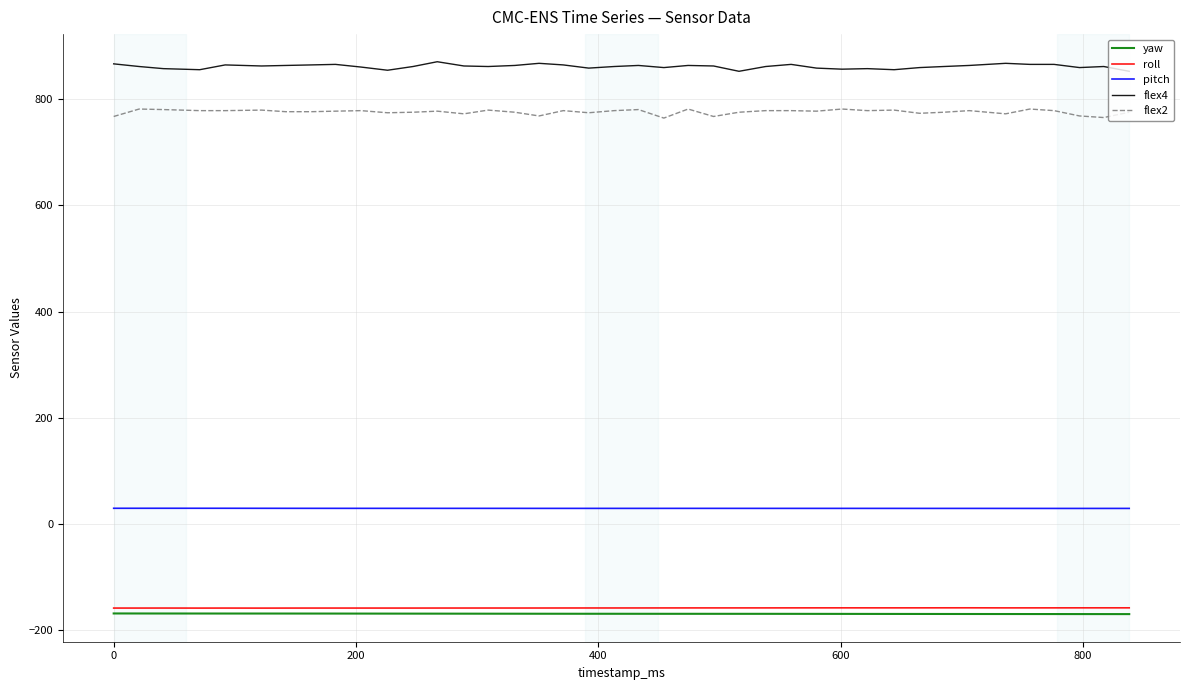

At how many categories does at least one series exceed 313?

40